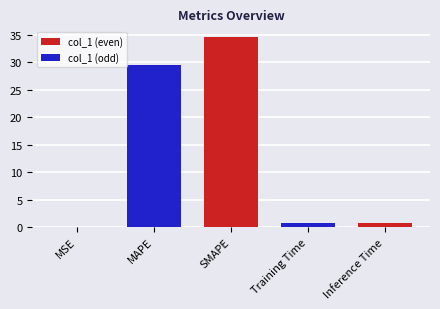

Reading left to right, what are all the values shown in this chart?

0.0	29.5	34.6	0.7	0.8